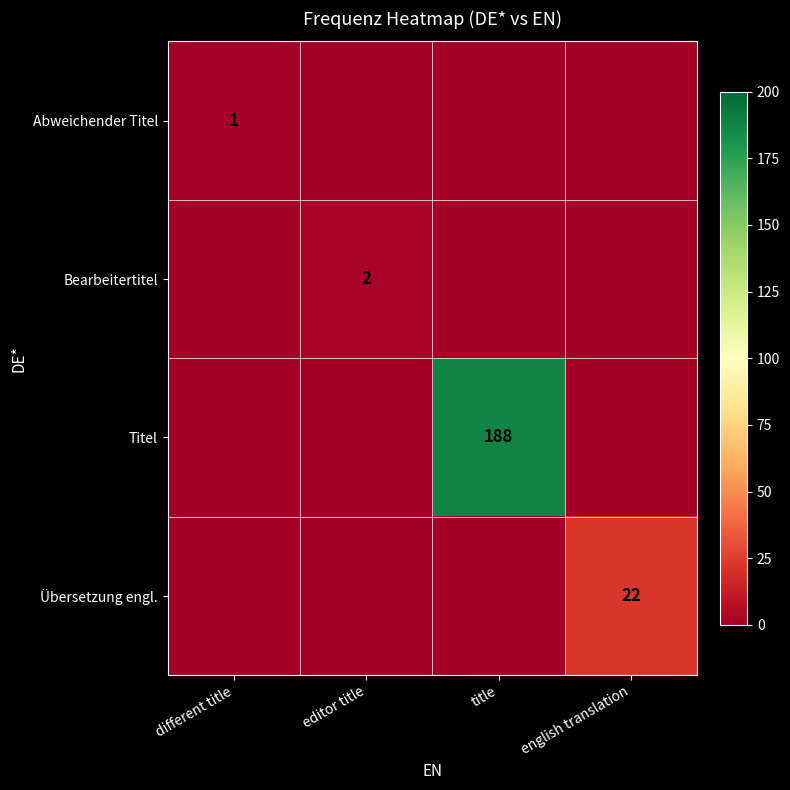

Which series has the widest spread of values?

Titel